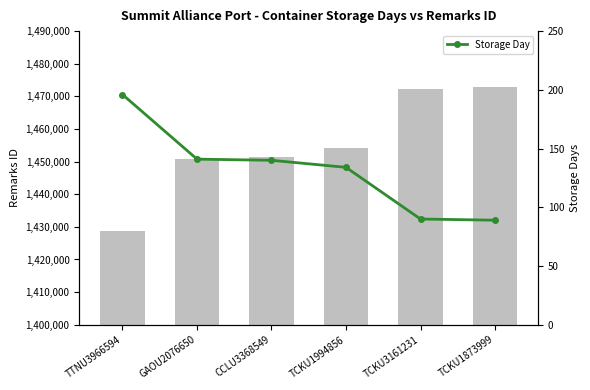

The value of Remarks ID at CCLU3368549 is 731878. True or false?

False